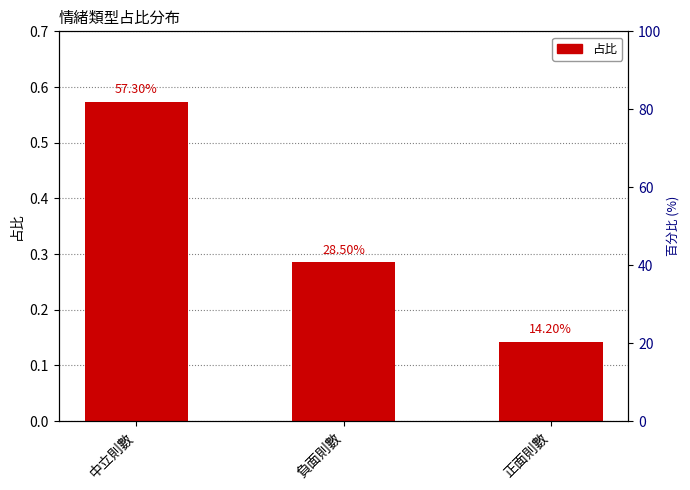

True or false: the data shows 0.1 at 負面則數.

False